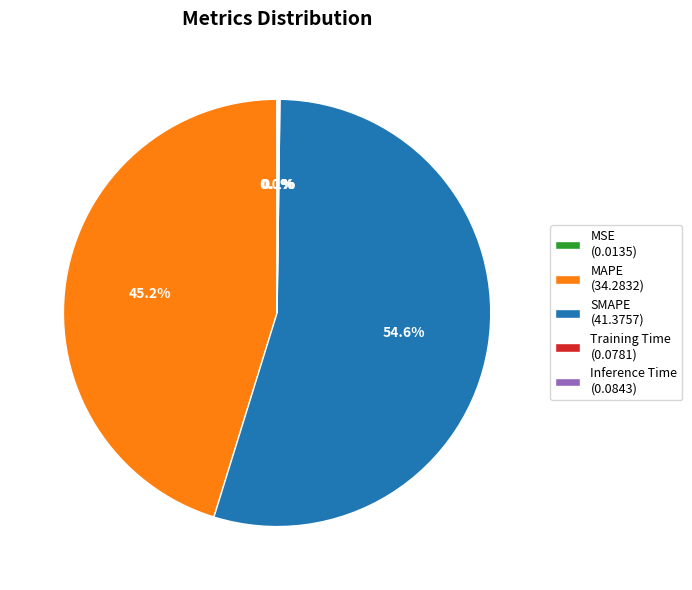

What portion of the pie excludes SMAPE (41.3757)?

45.4%